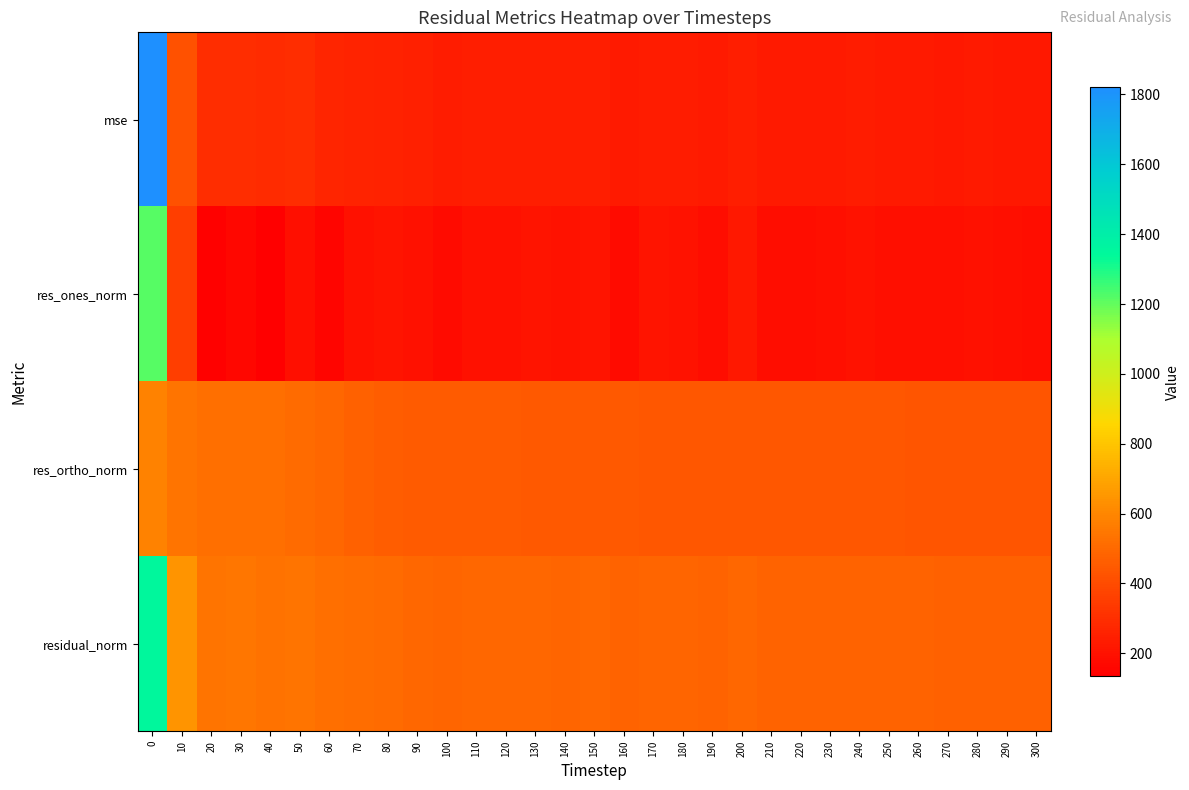

Which series has the largest total across all categories?

residual_norm